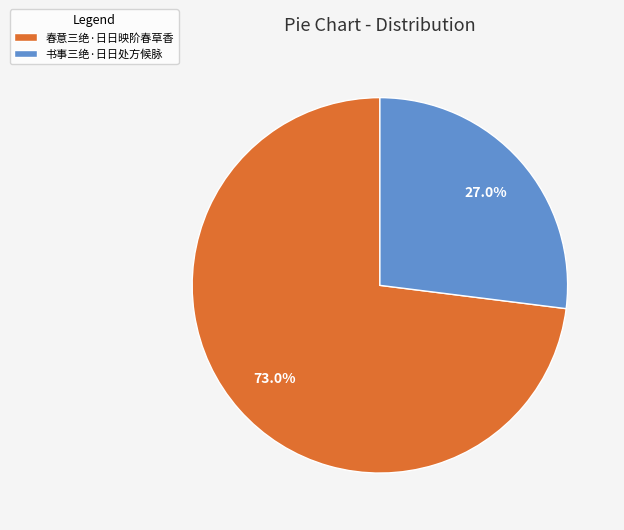

Approximately how many times larger is the value at 春意三绝·日日映阶春草香 compared to 书事三绝·日日处方候脉?

2.7